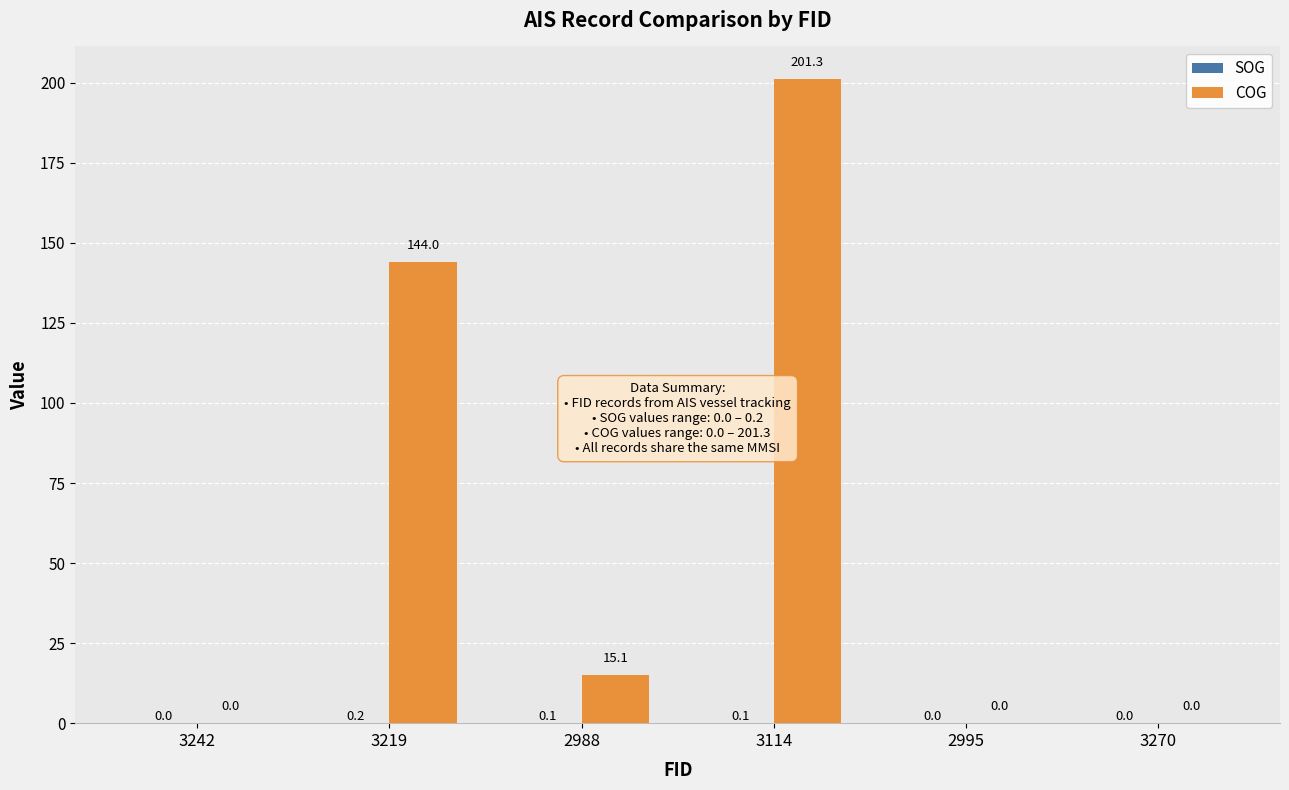

Are the bars horizontal?

No